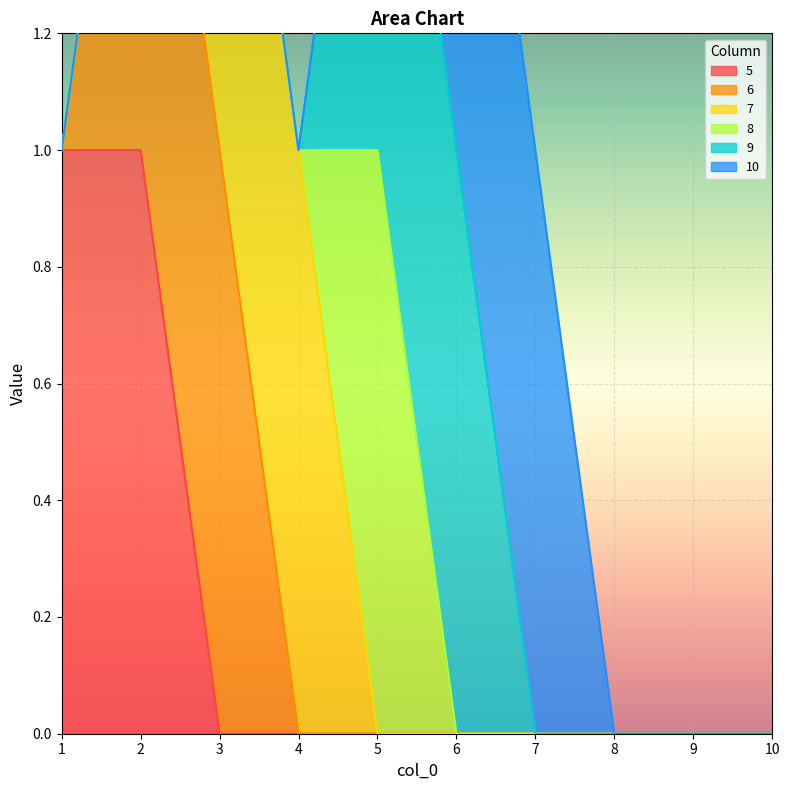

True or false: 6 has more than 2 points higher than both neighbors.

False